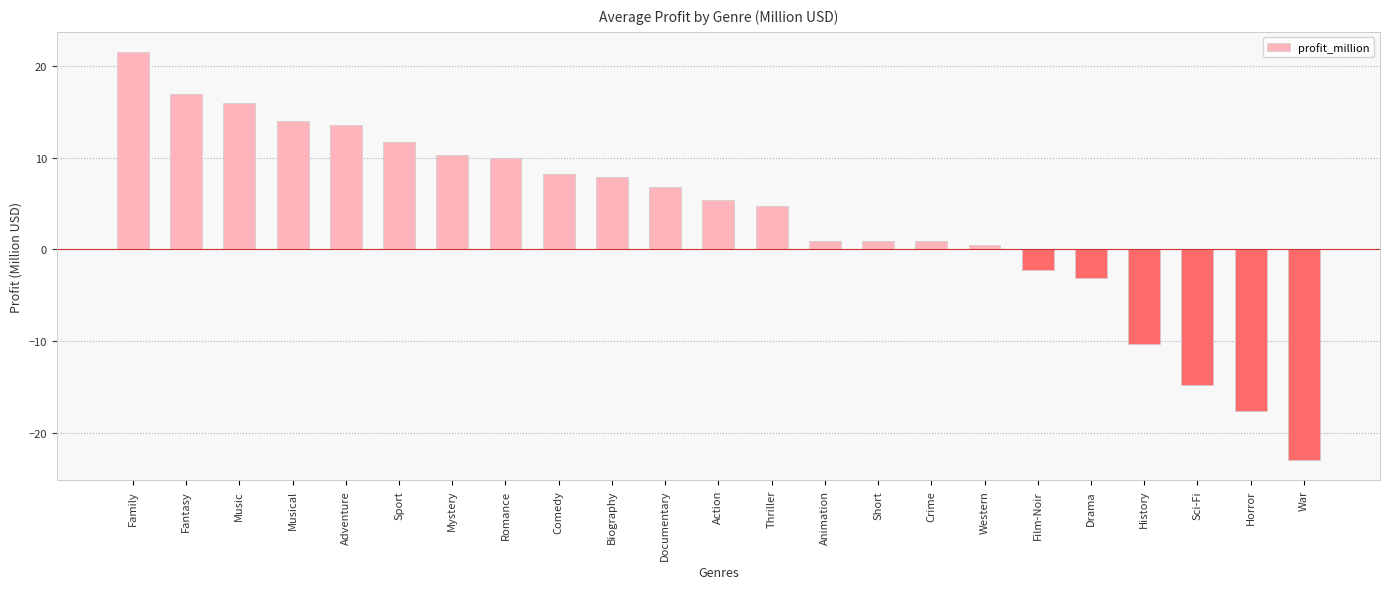

The chart shows a value of 9.9 at Romance. True or false?

True